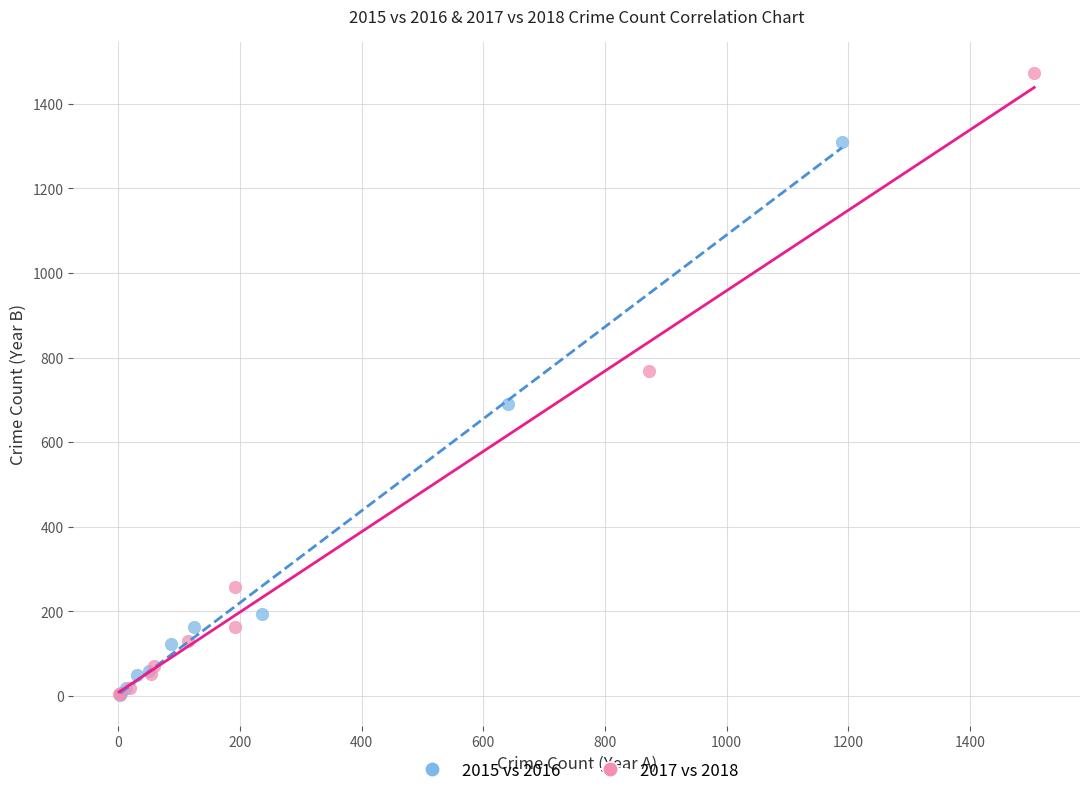

Which series has the widest spread of Y values?

2017 vs 2018